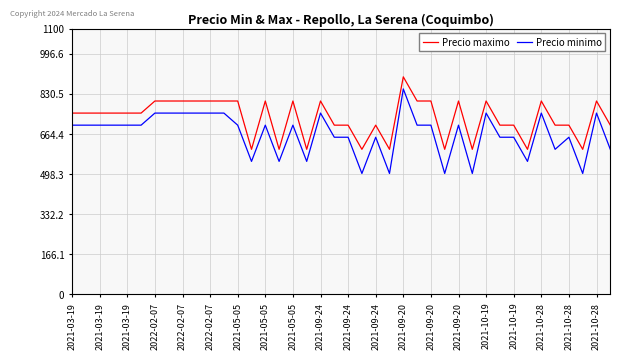

What is the difference between the maximum and minimum values in the Precio minimo series?

350